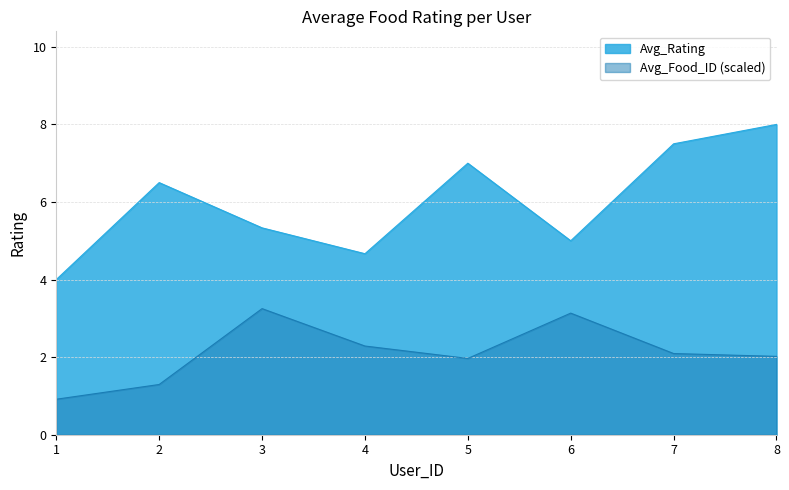

What is the difference between the highest and lowest values at 2?

5.2